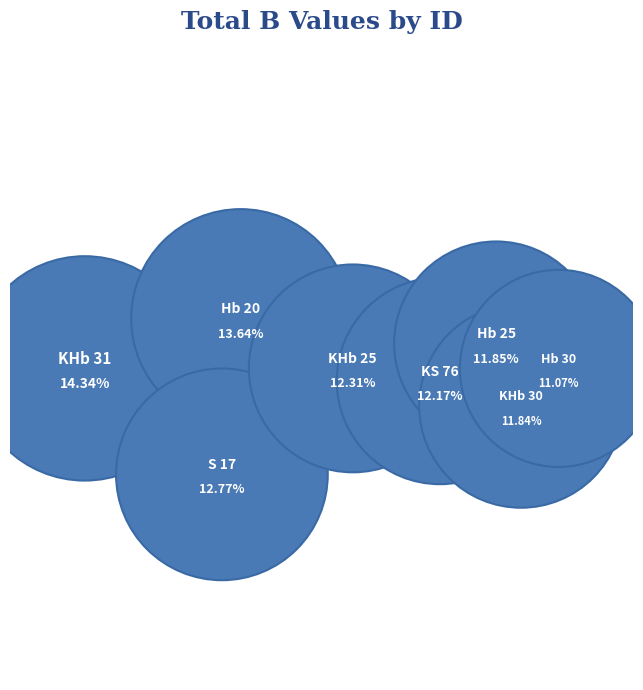

What is the change in value from Hb 30 to KHb 25?

+1.2